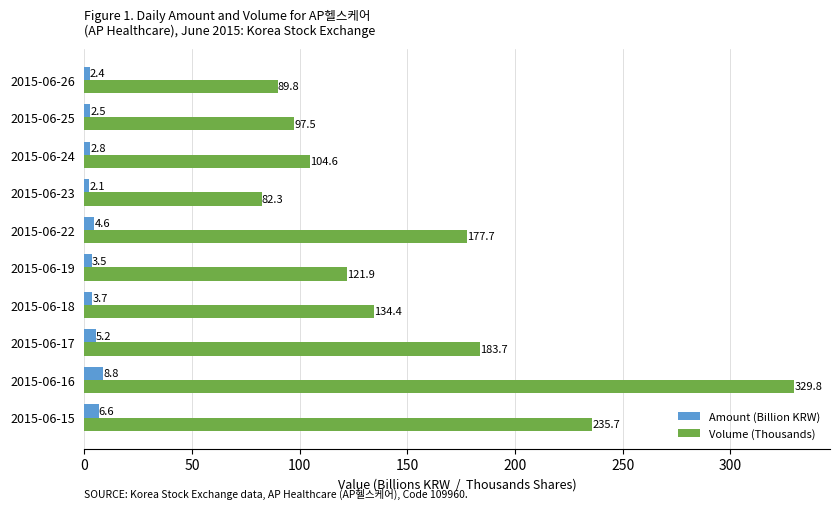

Where is Amount (Billion KRW) nearest to the value 5?

2015-06-17